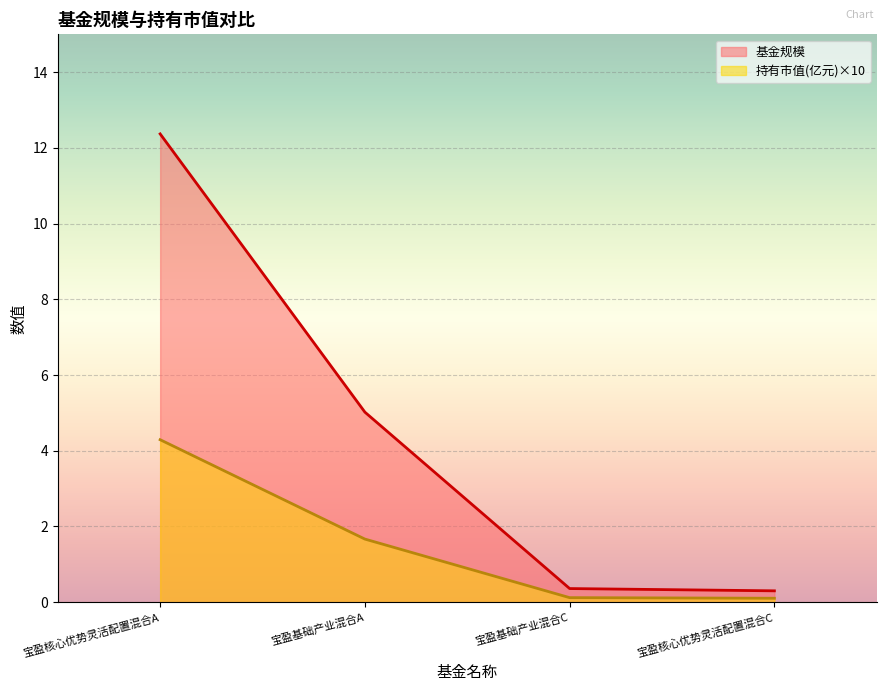

What is the highest value of the 基金规模 series?

12.4